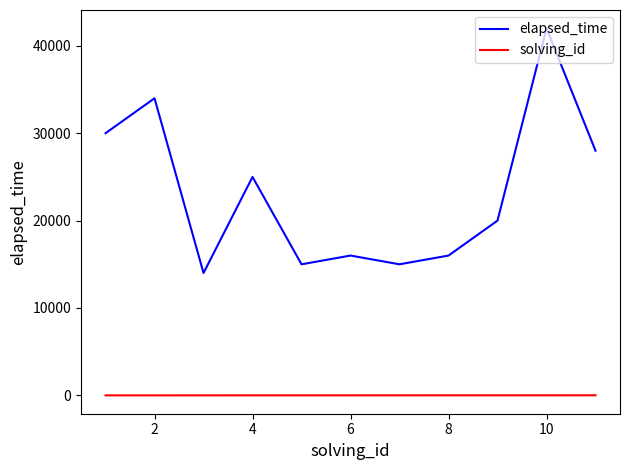

What is the difference between the maximum and minimum values in the elapsed_time series?

28000